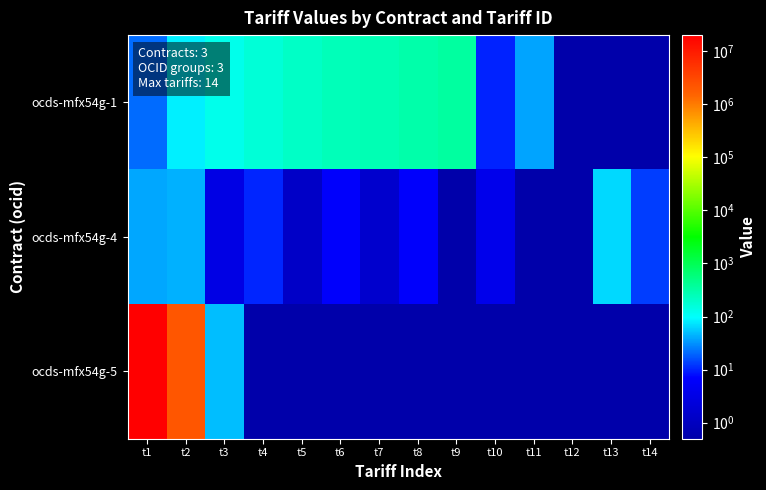

What is the spread (max minus min) of values at t3?

119.9